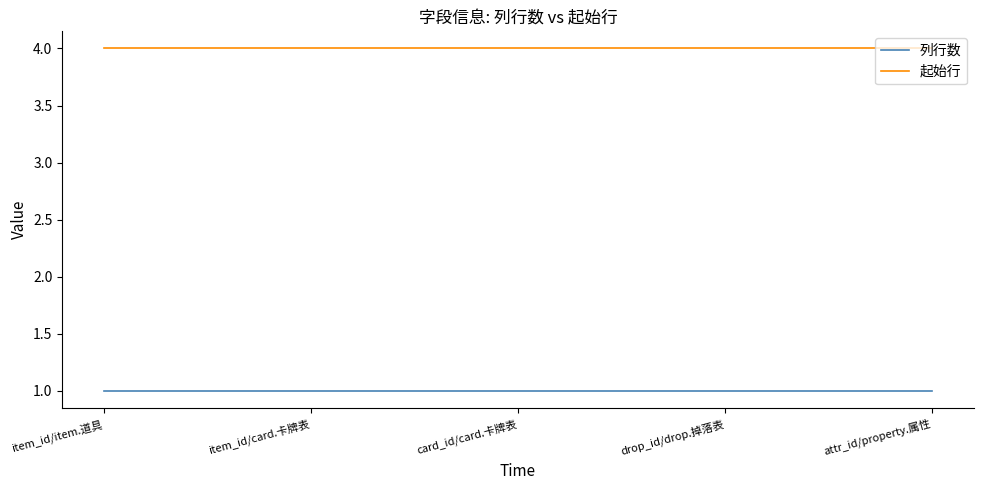

How many lines are shown in the chart?

2